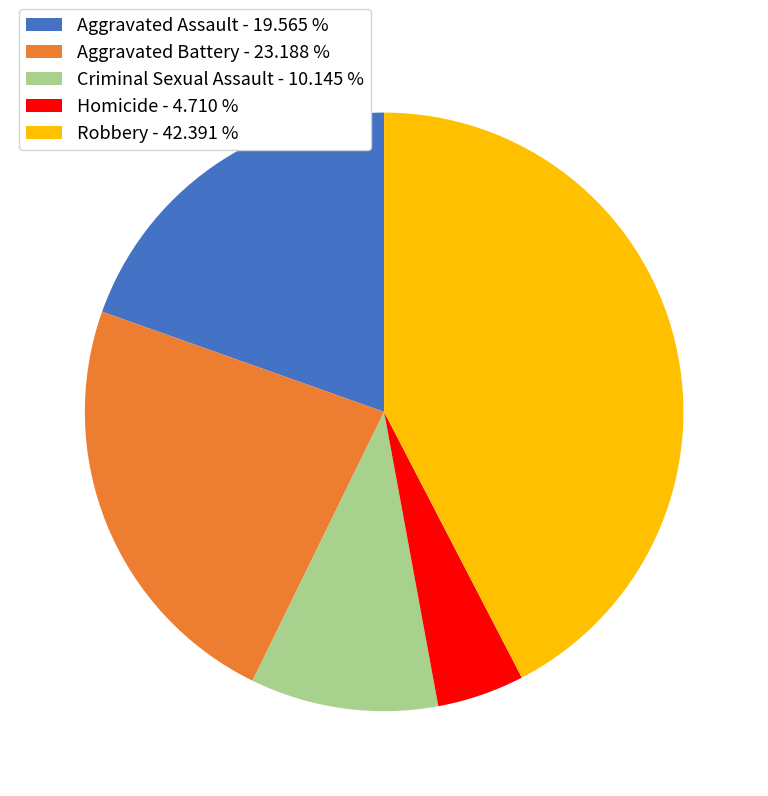

Which has a higher value, Criminal Sexual Assault - 10.145 % or Homicide - 4.710 %?

Criminal Sexual Assault - 10.145 %